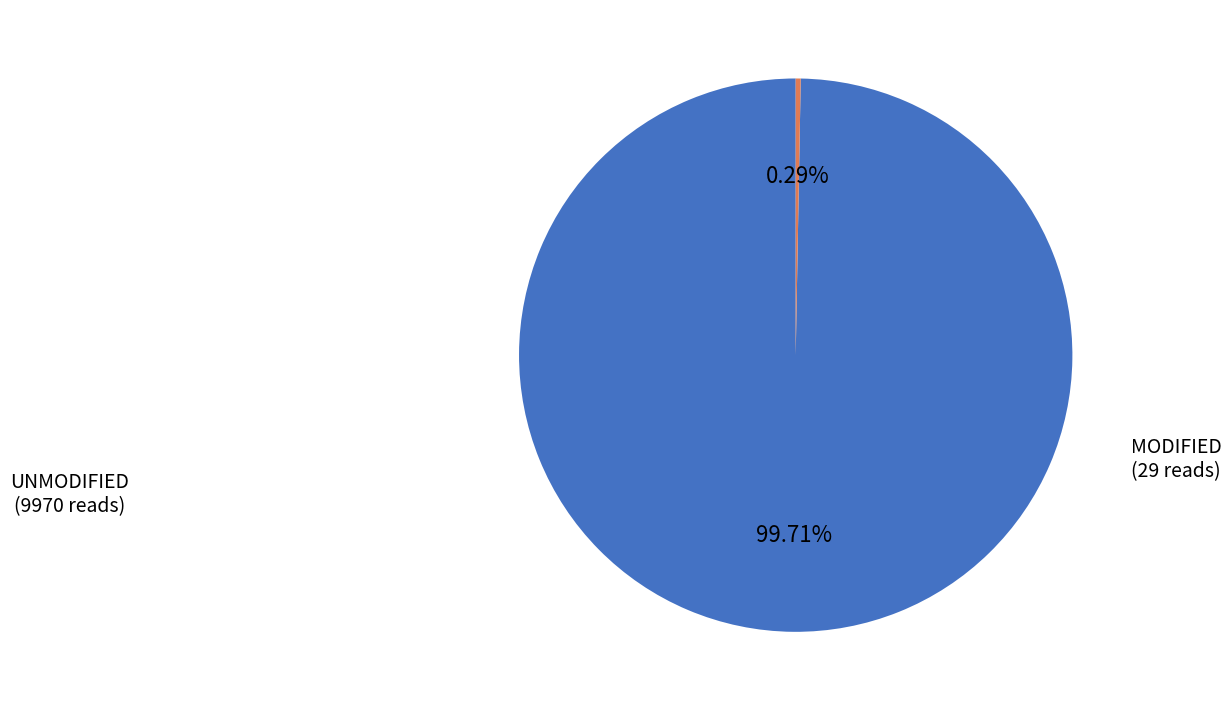

Is there a majority slice in this chart?

Yes